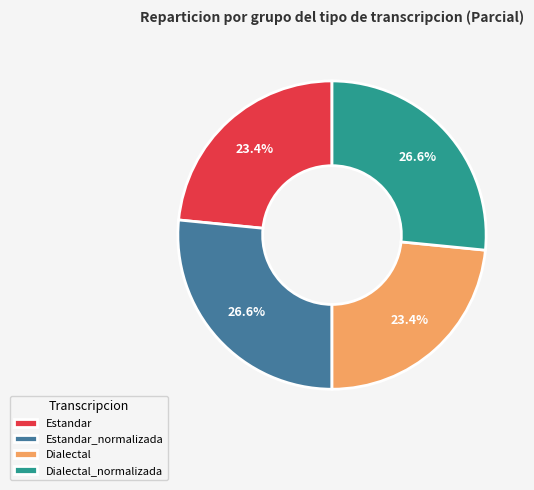

Combined, do Dialectal and Estandar account for over 50%?

No